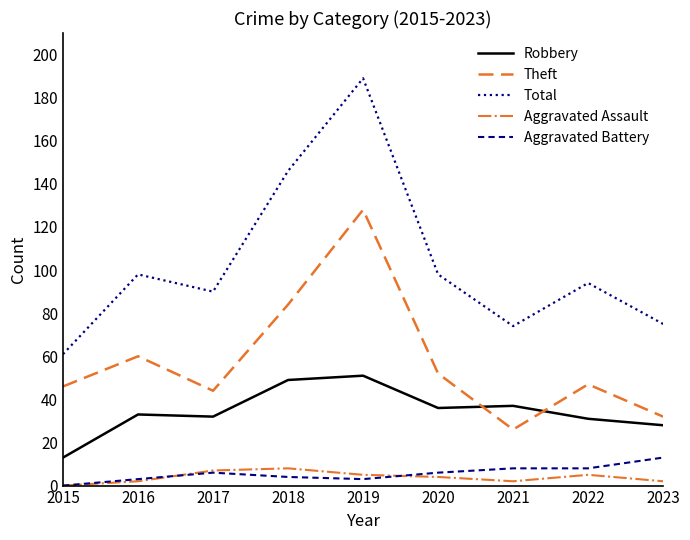

True or false: Theft and Aggravated Battery cross at least once.

False